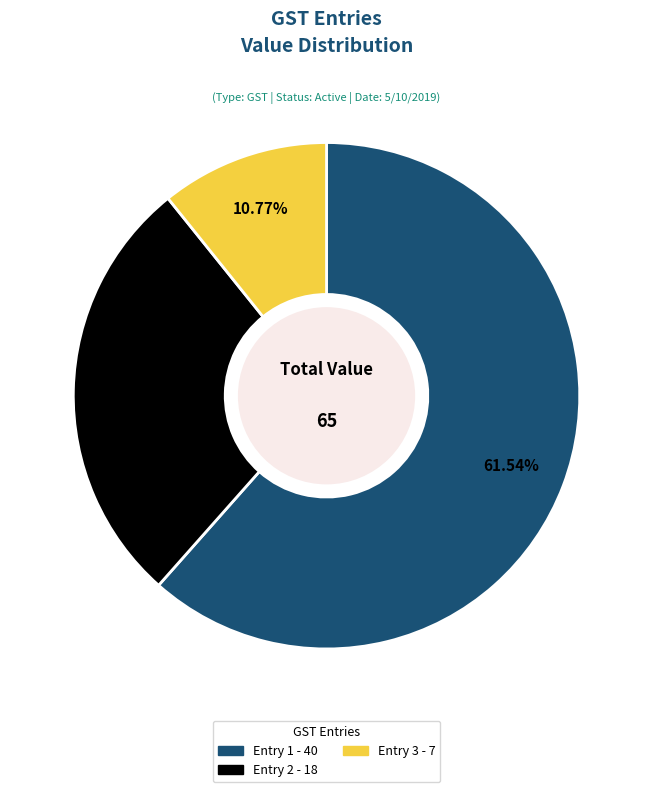

How many segments does this pie chart have?

3